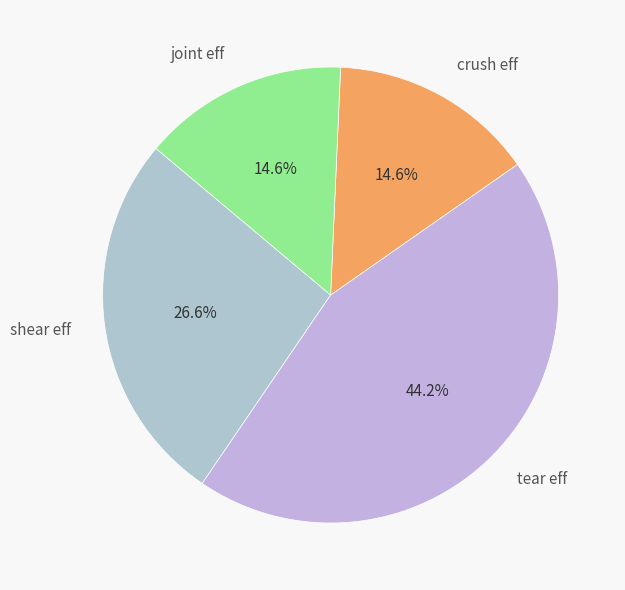

True or false: joint eff accounts for 1% of the total.

False